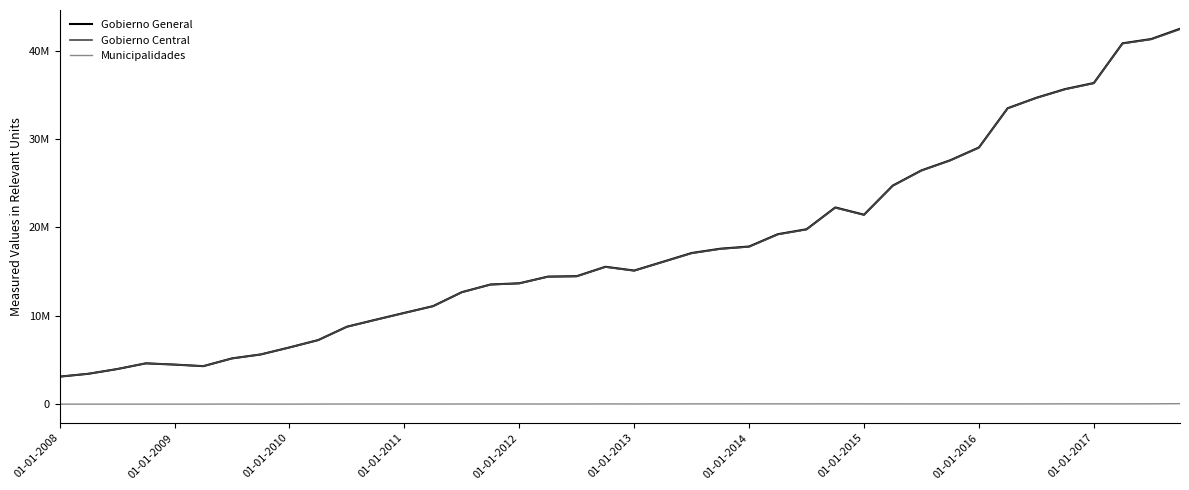

Does the chart display data point markers on the line(s)?

No